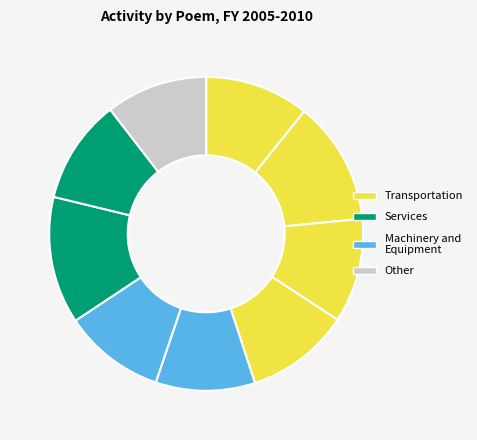

How many segments does this pie chart have?

9